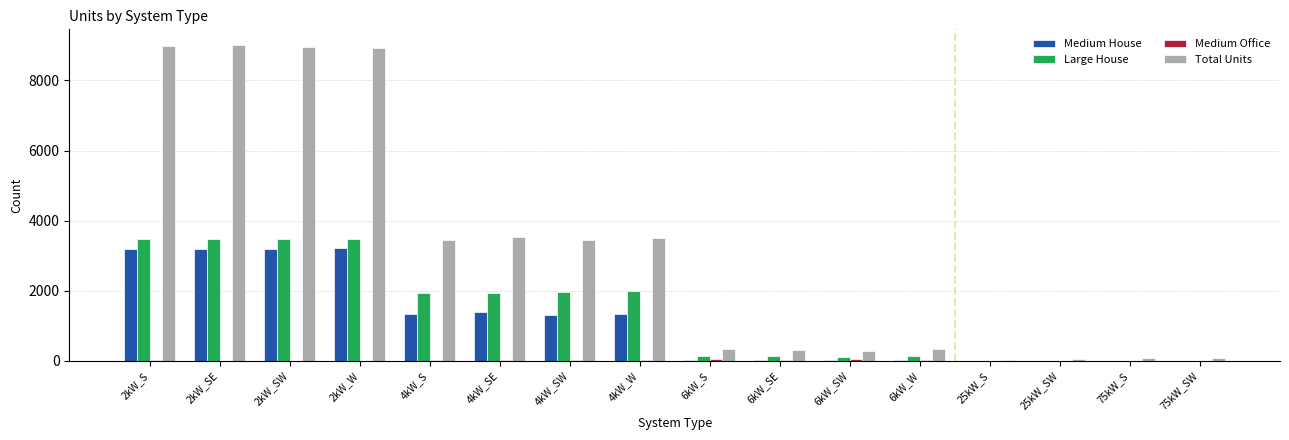

The value of Medium House at 2kW_SW is 3176. True or false?

True